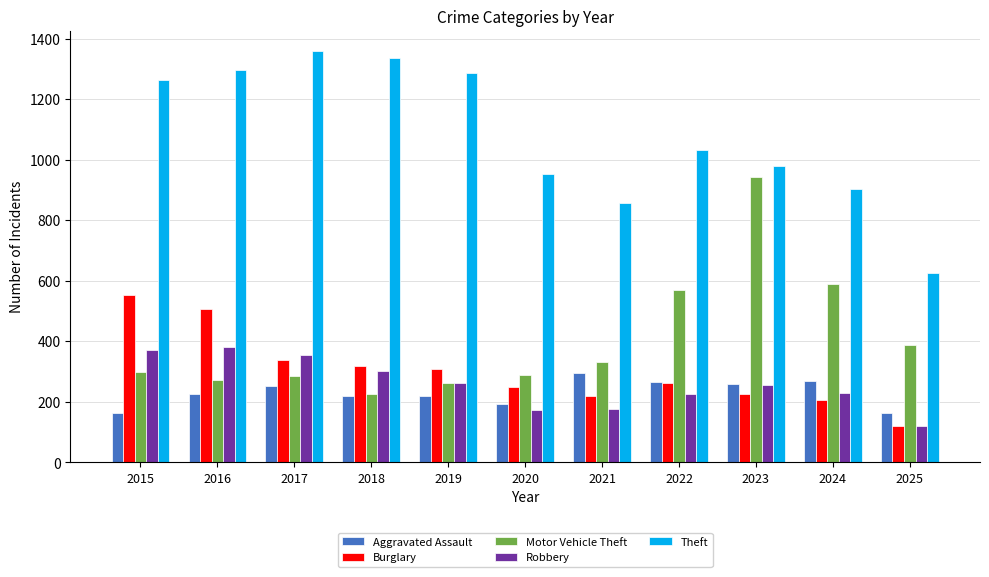

What is the minimum value shown in the chart?

119